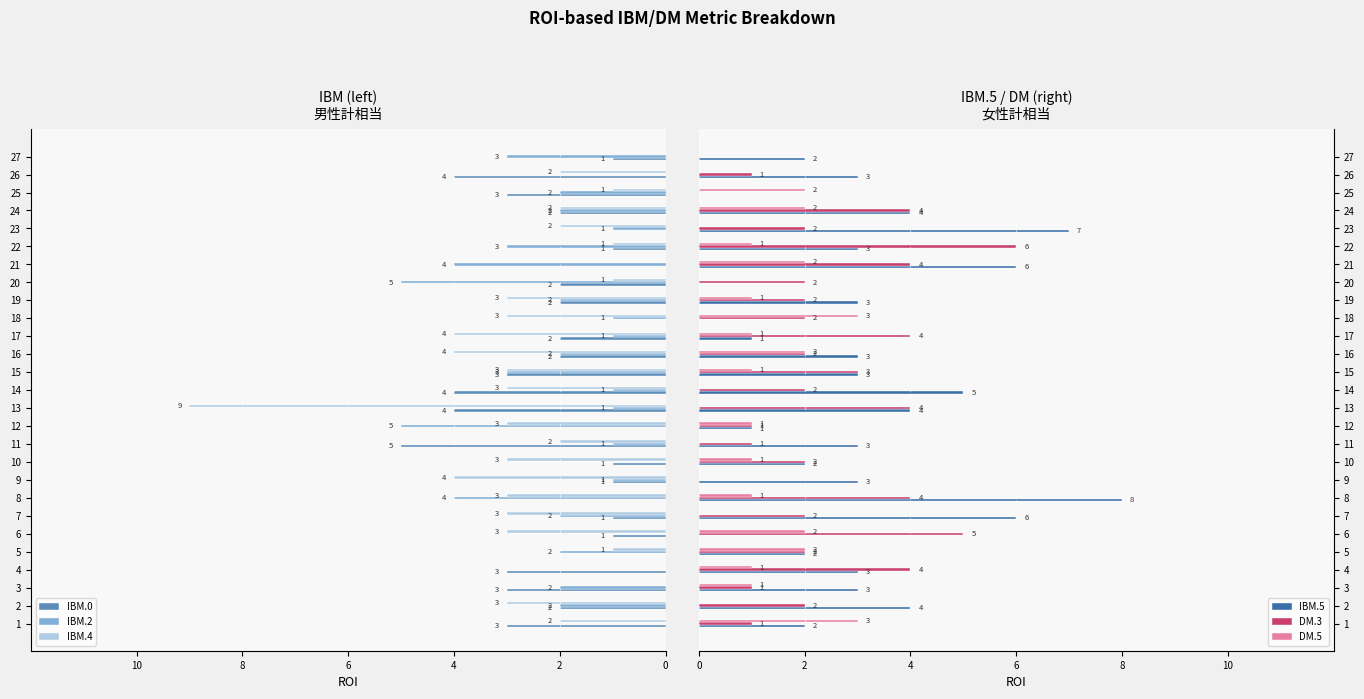

Where is DM.3 nearest to the value 3?

15